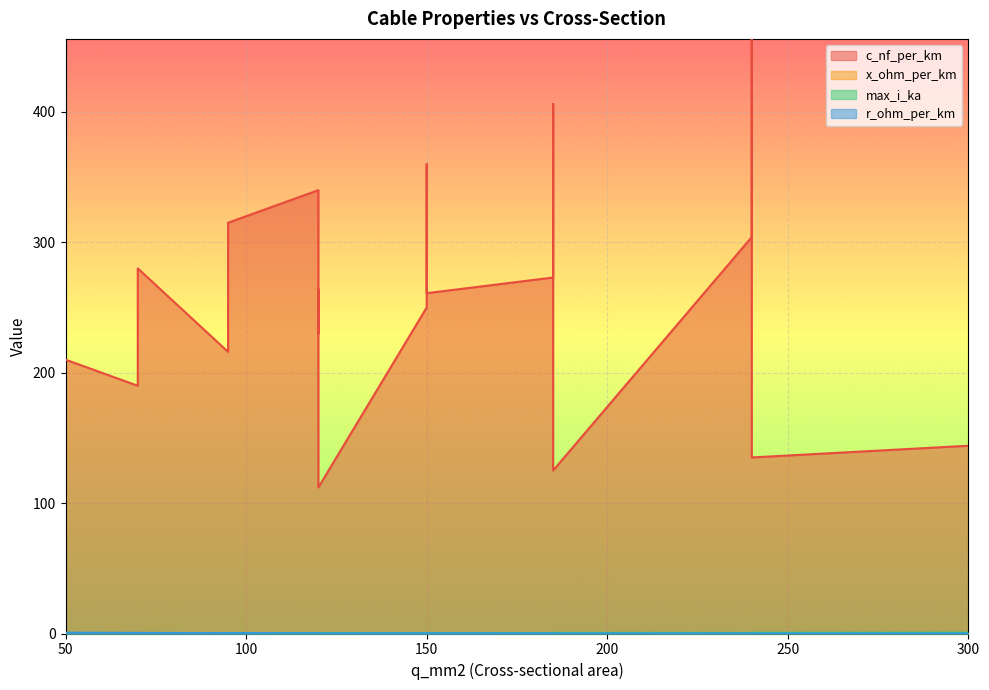

True or false: x_ohm_per_km has a value of 0.0 at 120.

False